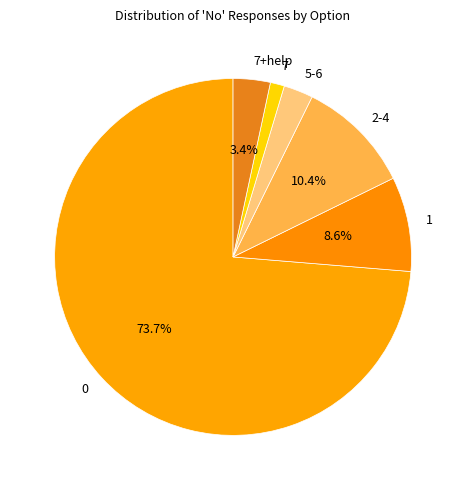

Do 7+help and 1 together represent more than half of the pie?

No